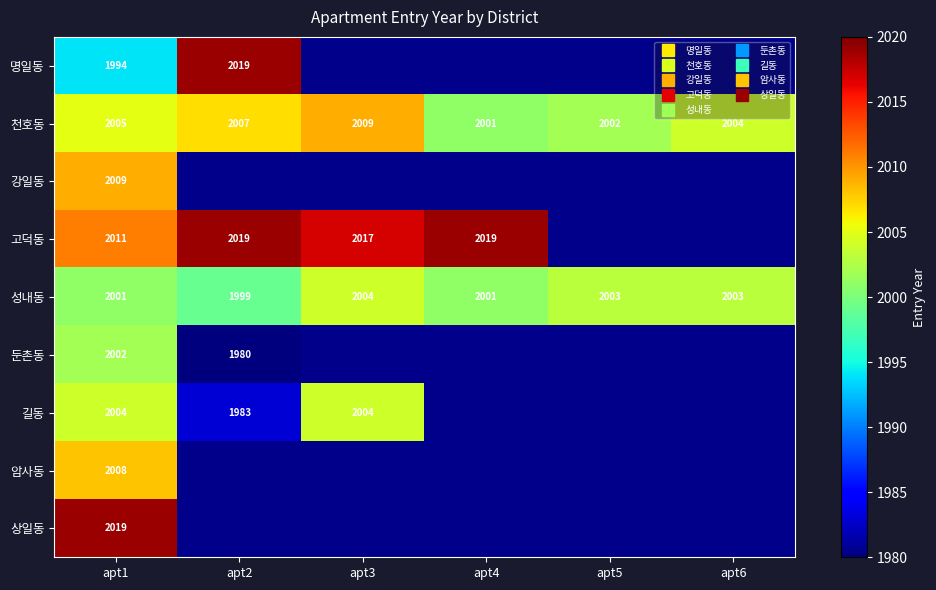

At which category is the sum across all series the highest?

apt1